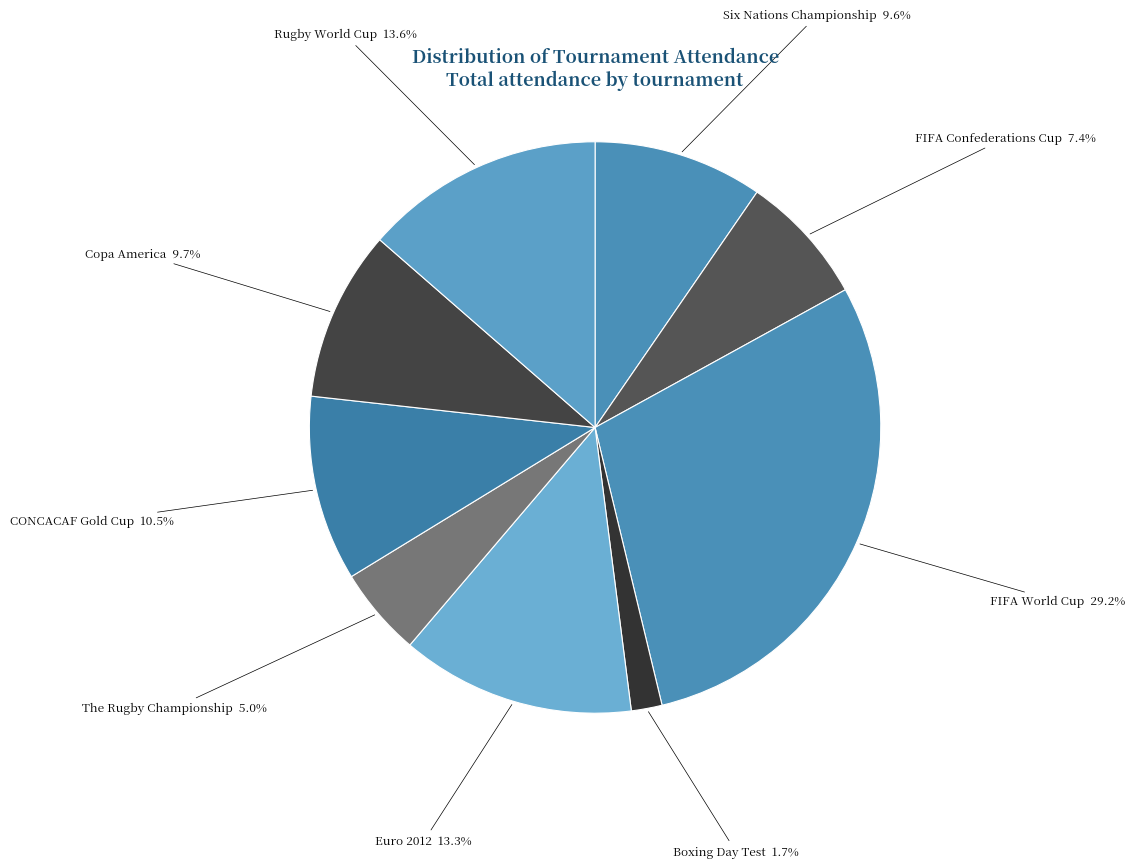

Which category has the smallest portion of the pie?

Boxing Day Test